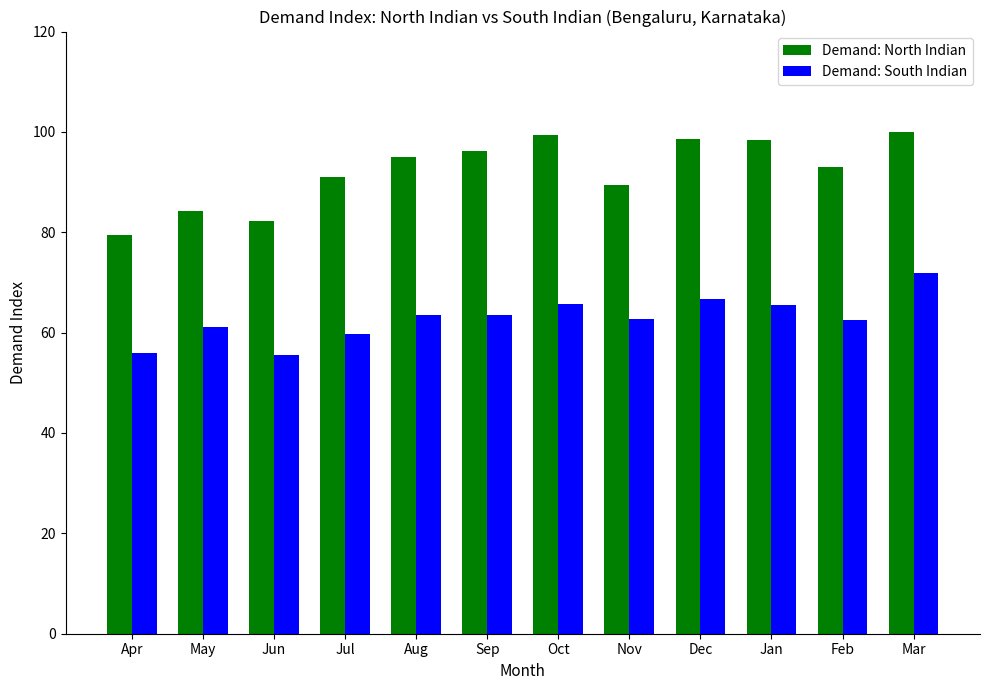

At which label is Demand: North Indian closest to 89?

Nov